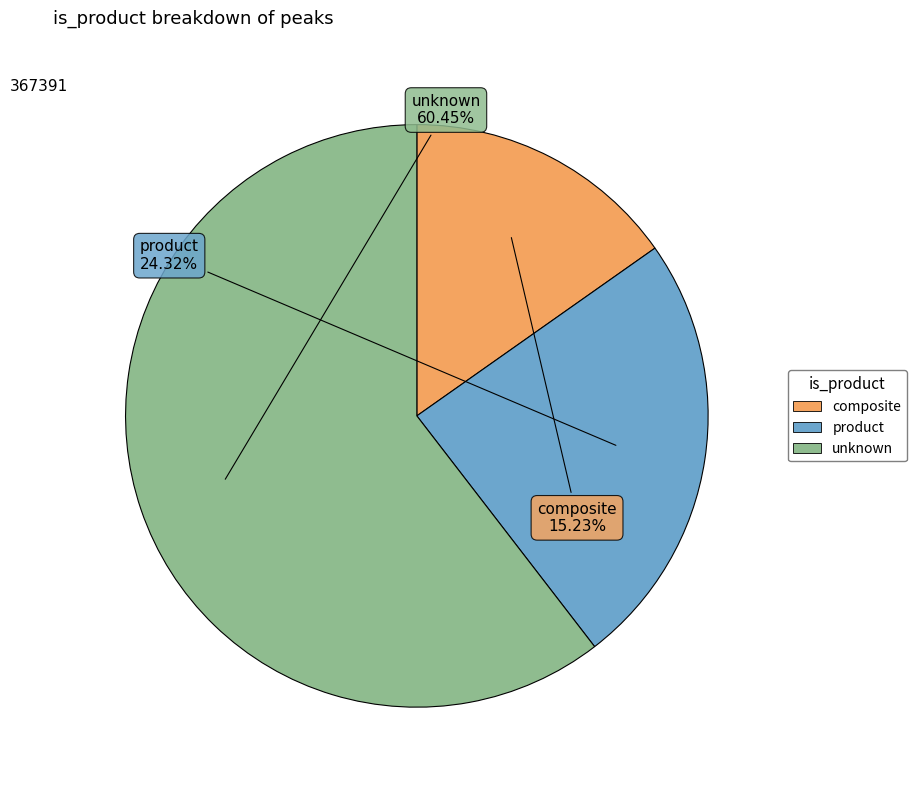

To the nearest percent, what is the average slice percentage?

33%